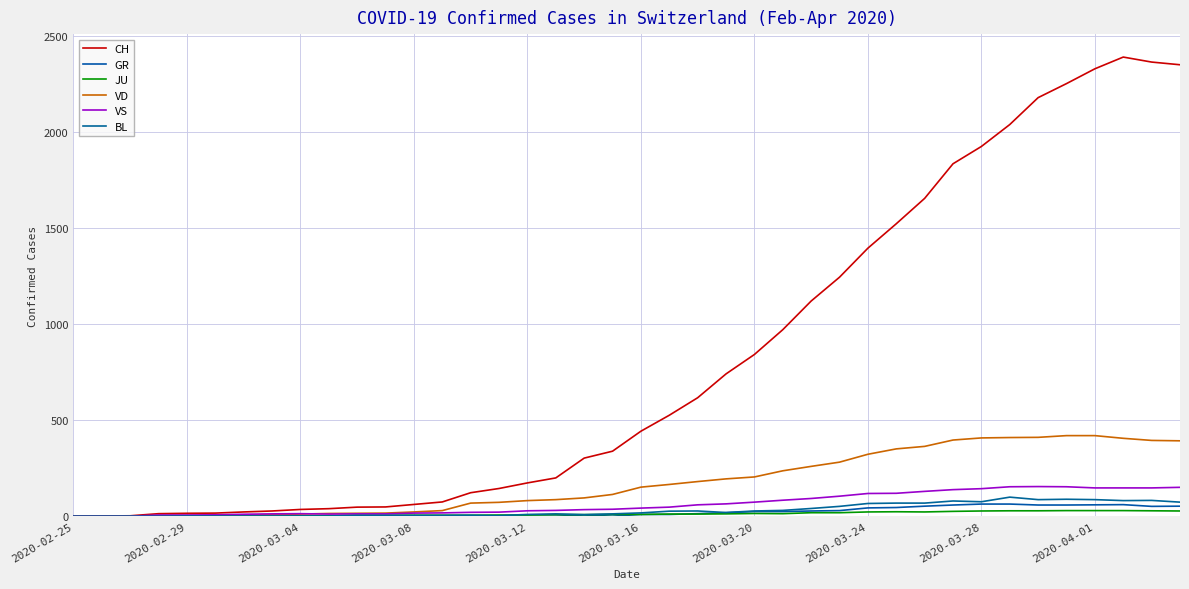

What is the difference between the maximum and minimum values in the VS series?

154